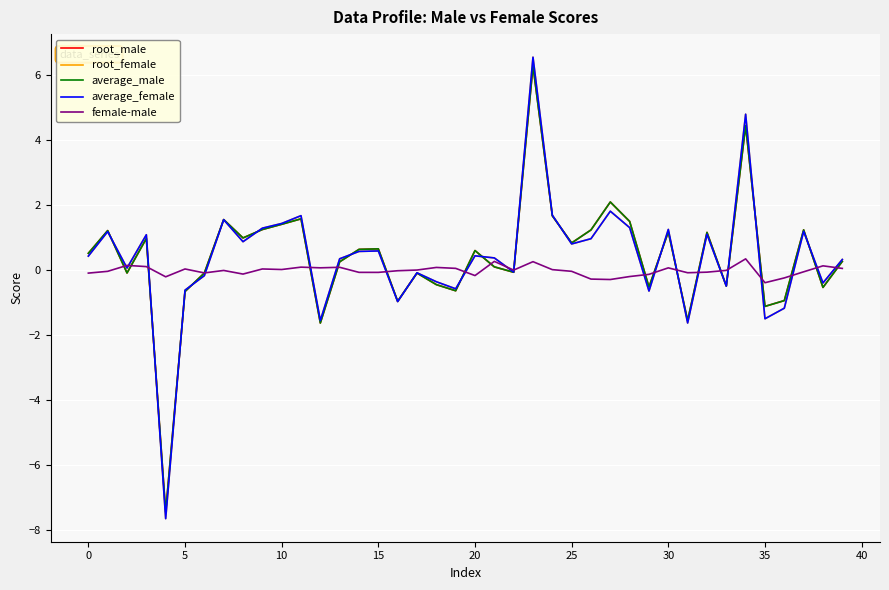

What is the lowest value of the root_female series?

-7.6